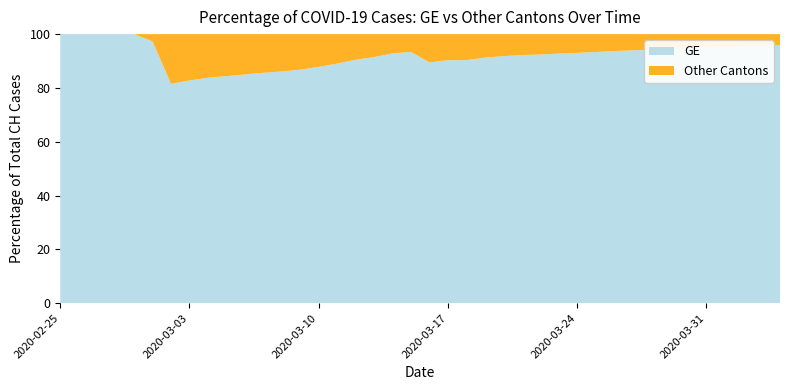

What is the minimum value for GE?

81.5